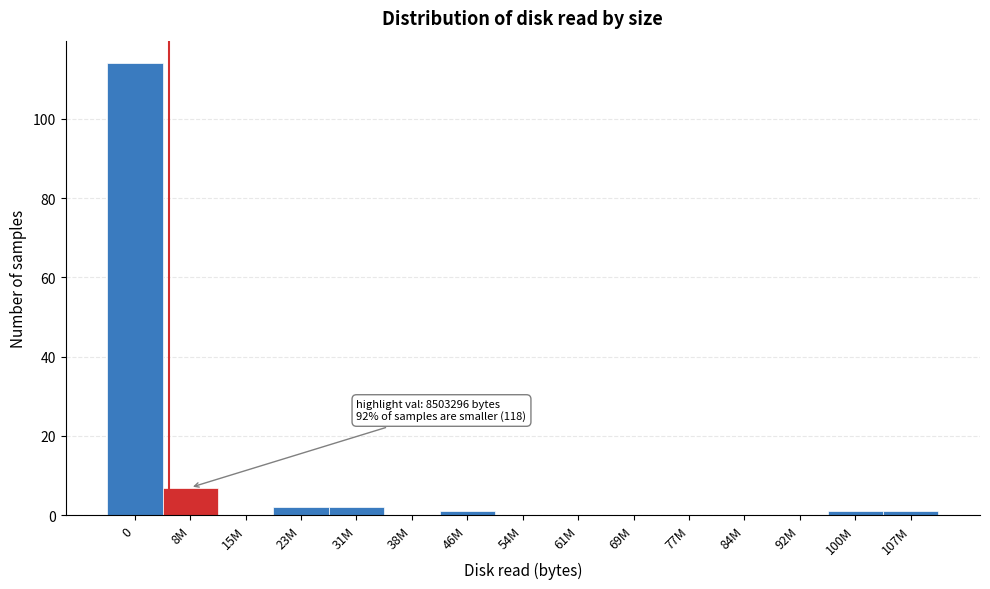

Reading left to right, transcribe all the data shown in this chart.

0=114	8M=7	15M=0	23M=2	31M=2	38M=0	46M=1	54M=0	61M=0	69M=0	77M=0	84M=0	92M=0	100M=1	107M=1